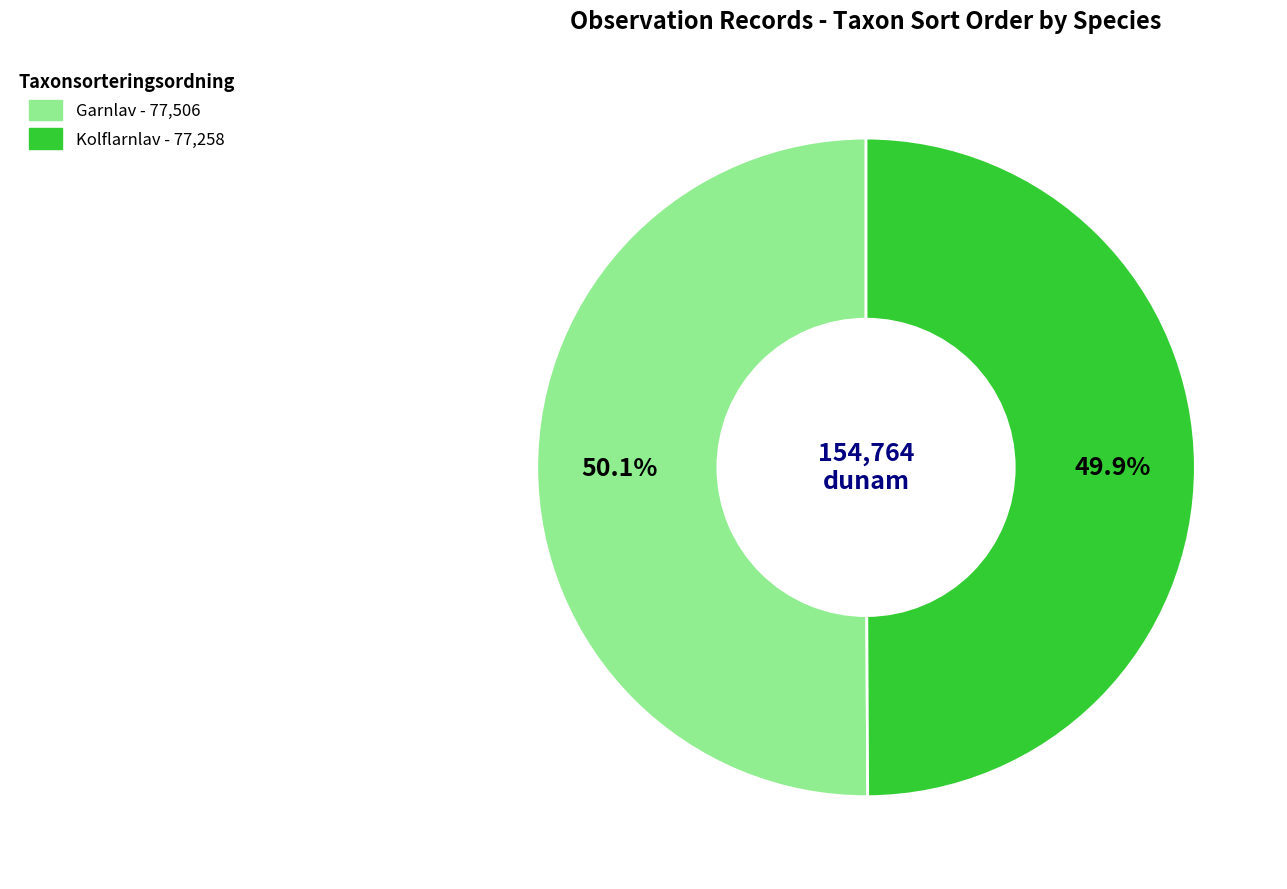

Is there a majority slice in this chart?

Yes